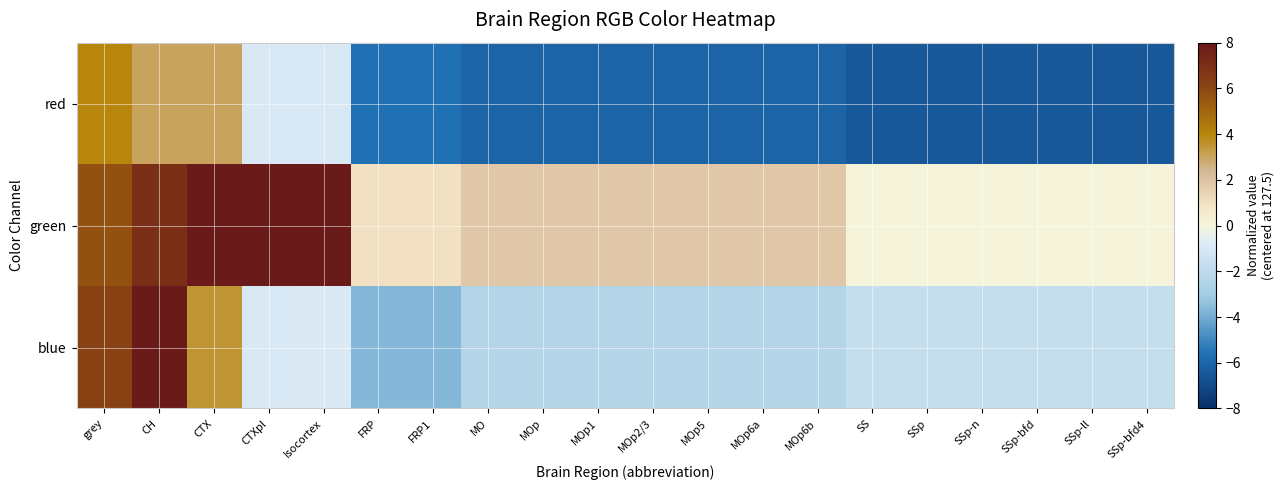

What is the difference between the highest and lowest values at CH?

5.0